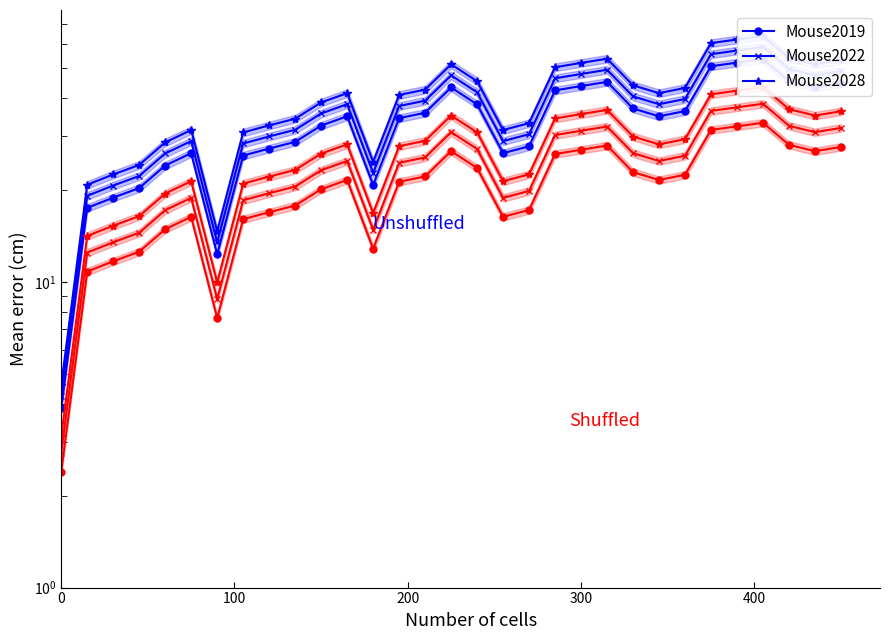

Is it true that Mouse2028 equals 13.5 at 8?

False